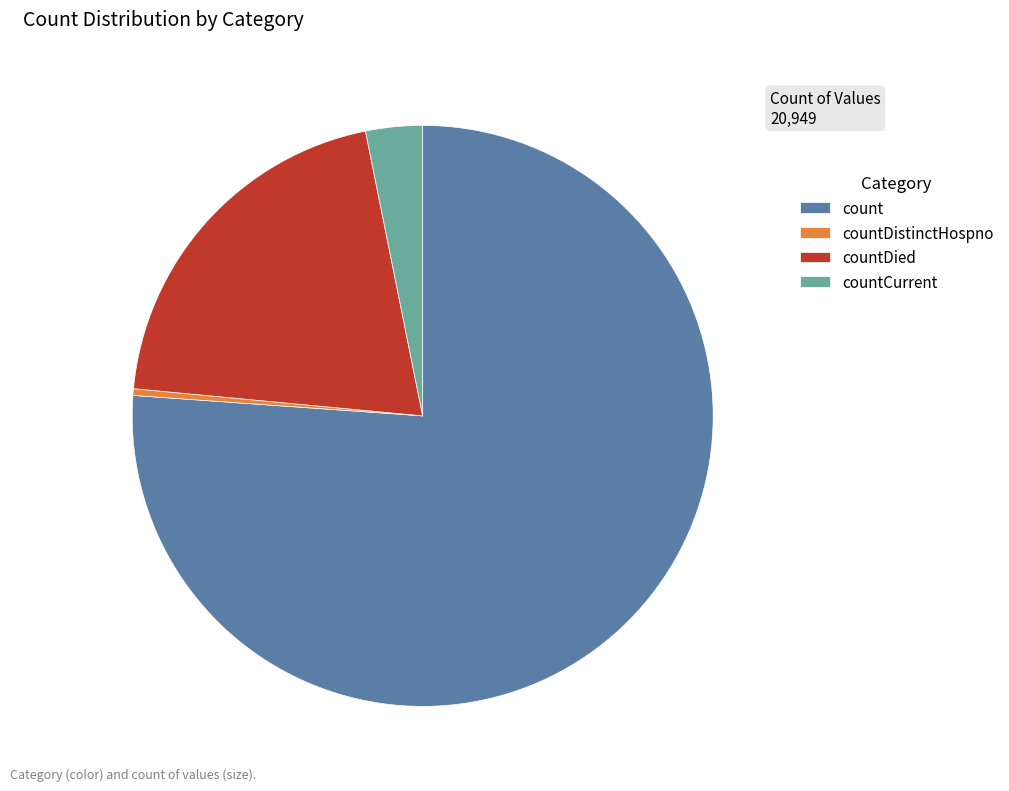

The countDied slice represents 20% of the pie. True or false?

True